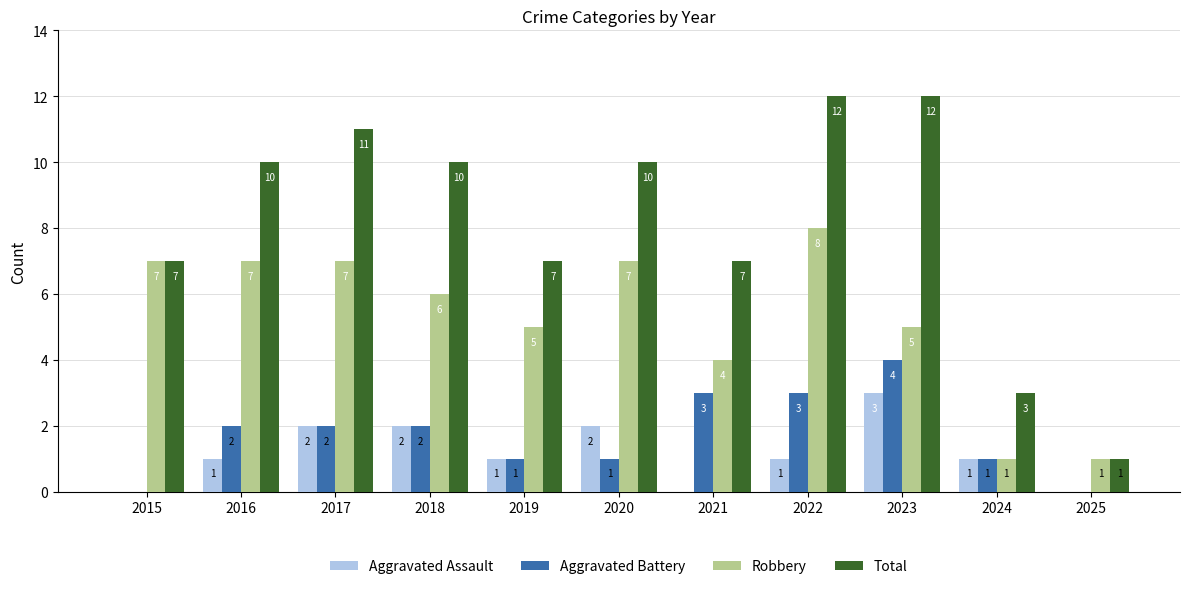

Reading right to left, what are all the values shown in this chart?

Aggravated Assault: 2025=0	2024=1	2023=3	2022=1	2021=0	2020=2	2019=1	2018=2	2017=2	2016=1	2015=0
Aggravated Battery: 2025=0	2024=1	2023=4	2022=3	2021=3	2020=1	2019=1	2018=2	2017=2	2016=2	2015=0
Robbery: 2025=1	2024=1	2023=5	2022=8	2021=4	2020=7	2019=5	2018=6	2017=7	2016=7	2015=7
Total: 2025=1	2024=3	2023=12	2022=12	2021=7	2020=10	2019=7	2018=10	2017=11	2016=10	2015=7